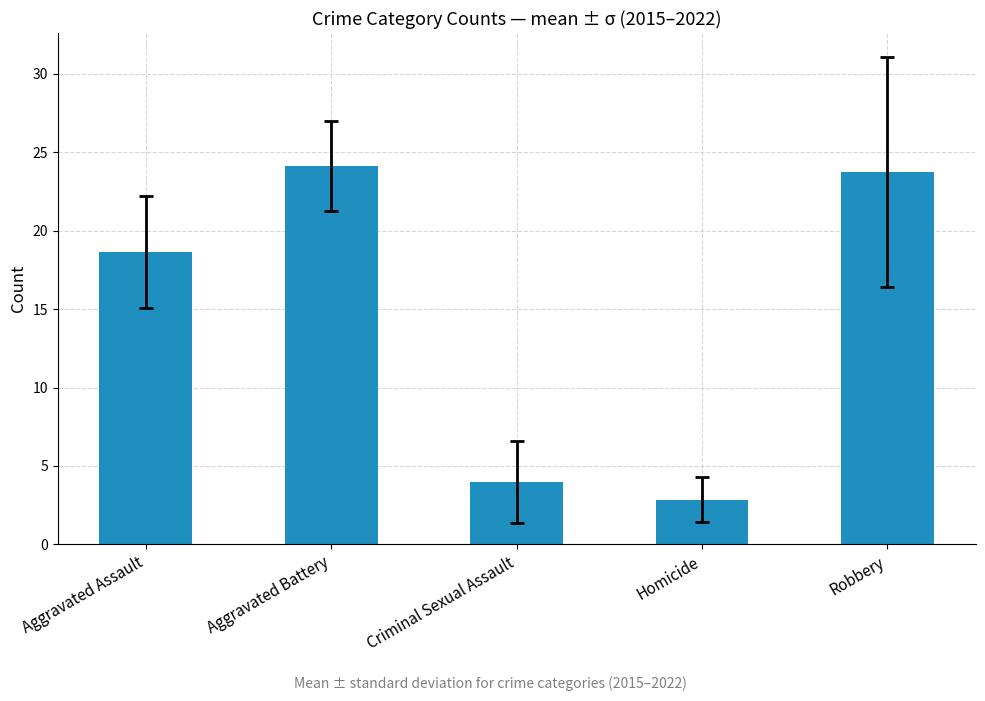

Which has a higher value, Robbery or Aggravated Battery?

Aggravated Battery